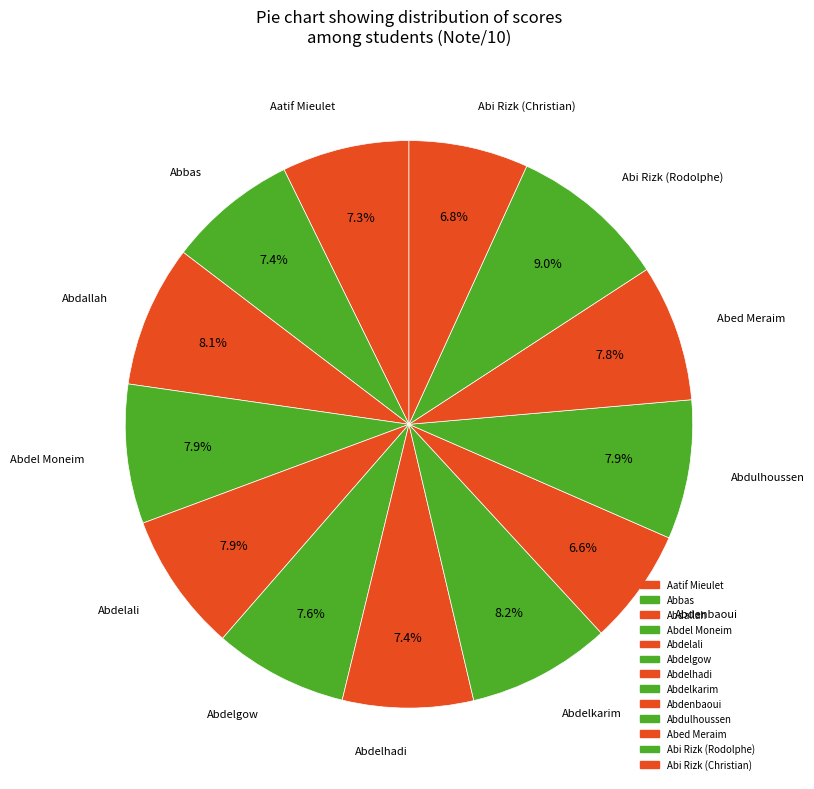

How many segments does this pie chart have?

13